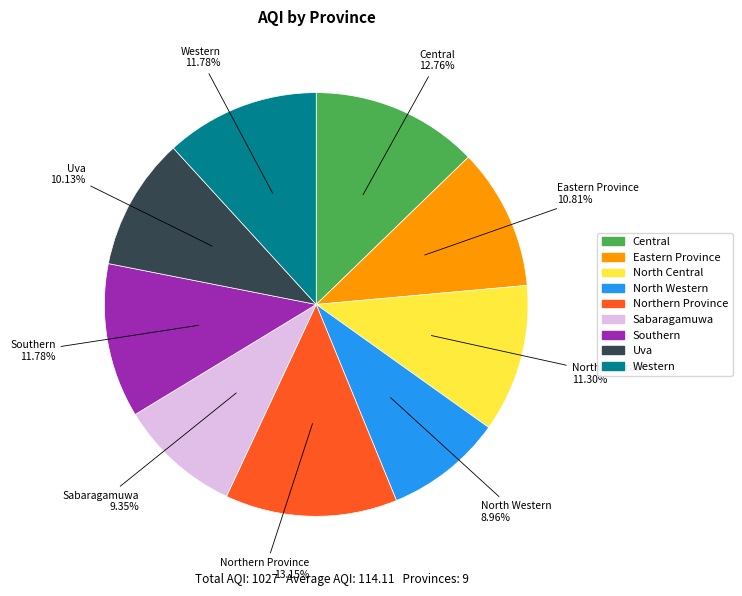

Which has a higher value, Uva or North Central?

North Central